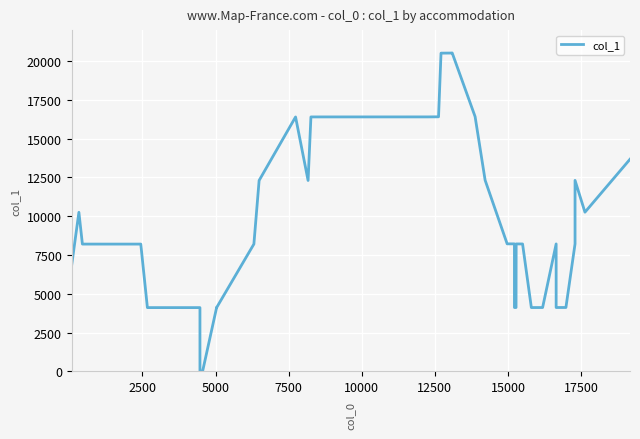

How many data points are less than 8214?

20